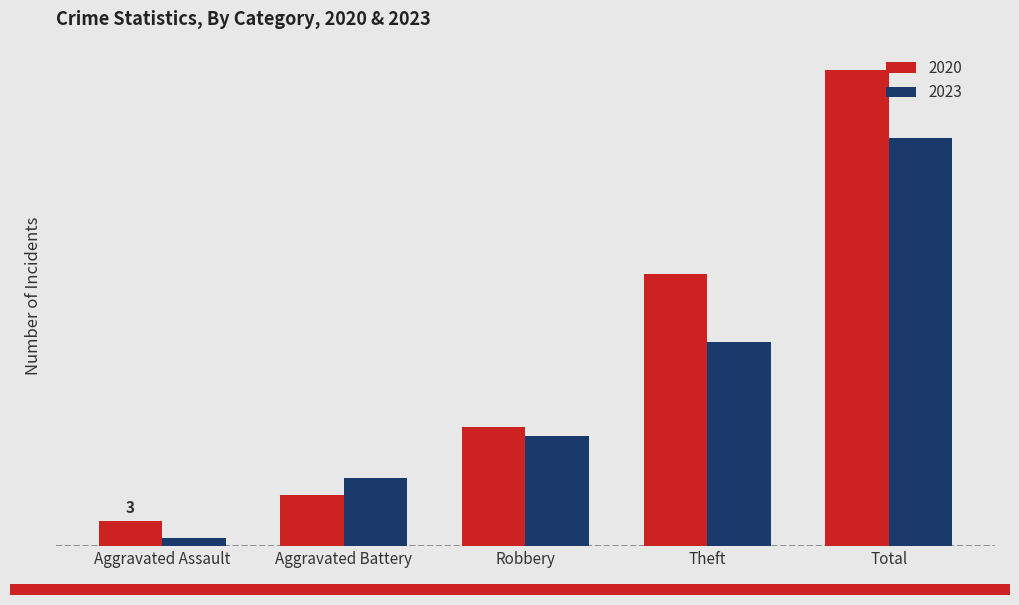

Which series has the widest spread of values?

2020